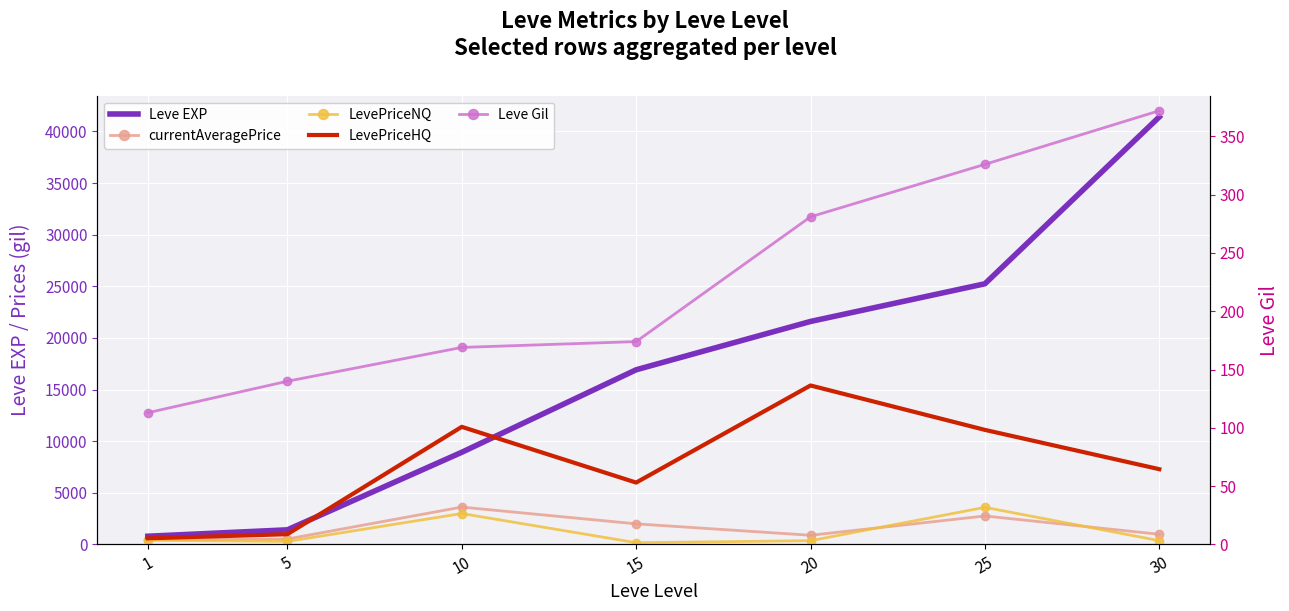

What is the lowest value of the LevePriceNQ series?

174.0